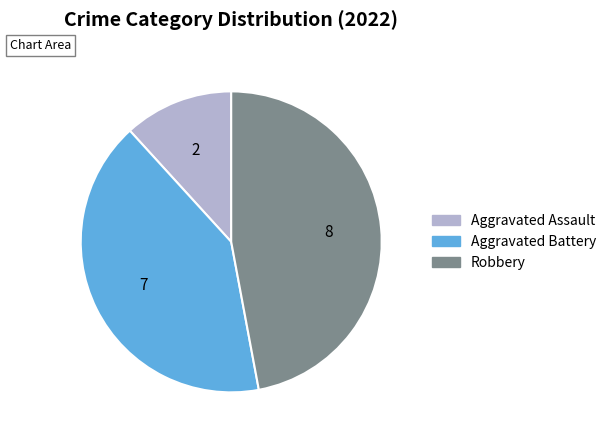

Which slice is the largest?

Robbery